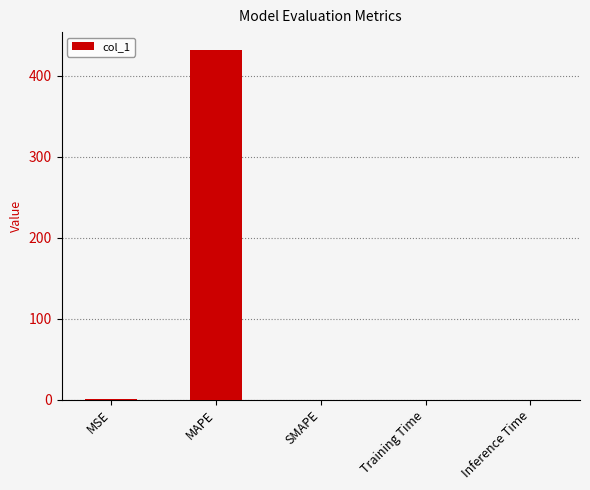

What is the approximate value at MAPE?

432.6